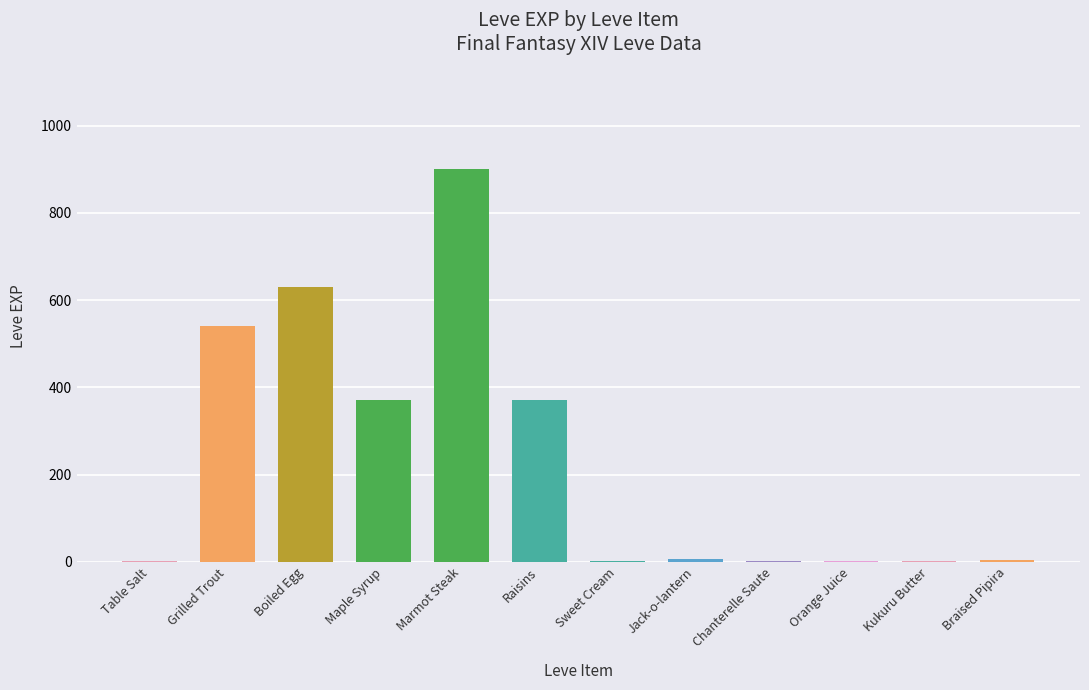

At which label is the value closest to 450?

Maple Syrup